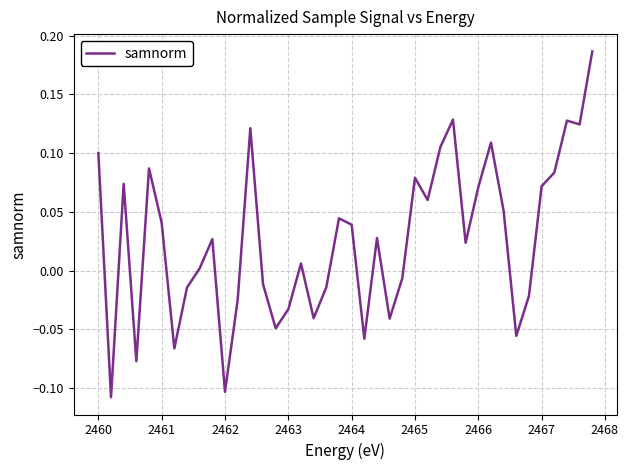

How many values exceed 0?

24